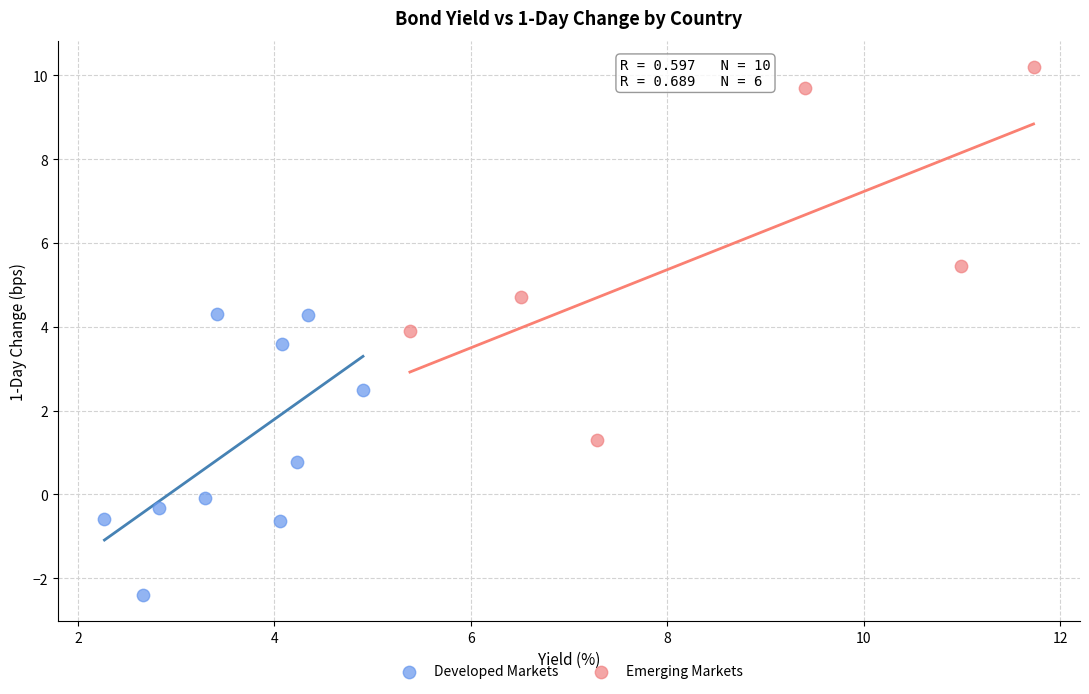

Which series contains the highest Y value?

Emerging Markets